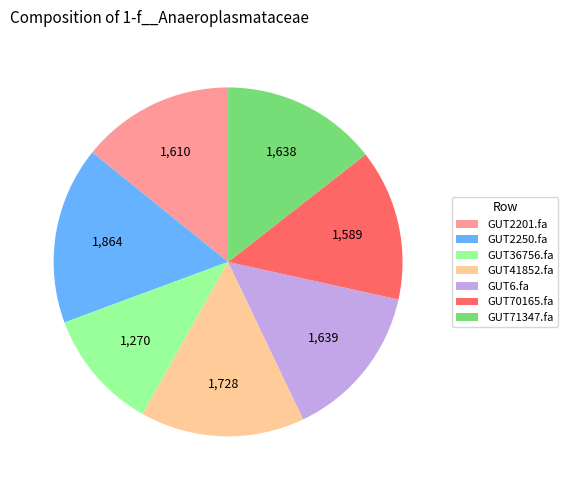

Count the number of slices in the pie.

7